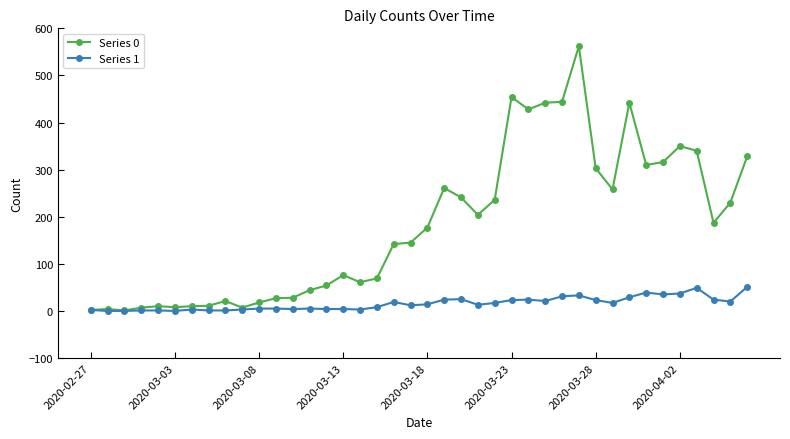

Rank the series by their maximum value, from lowest to highest.

Series 1, Series 0